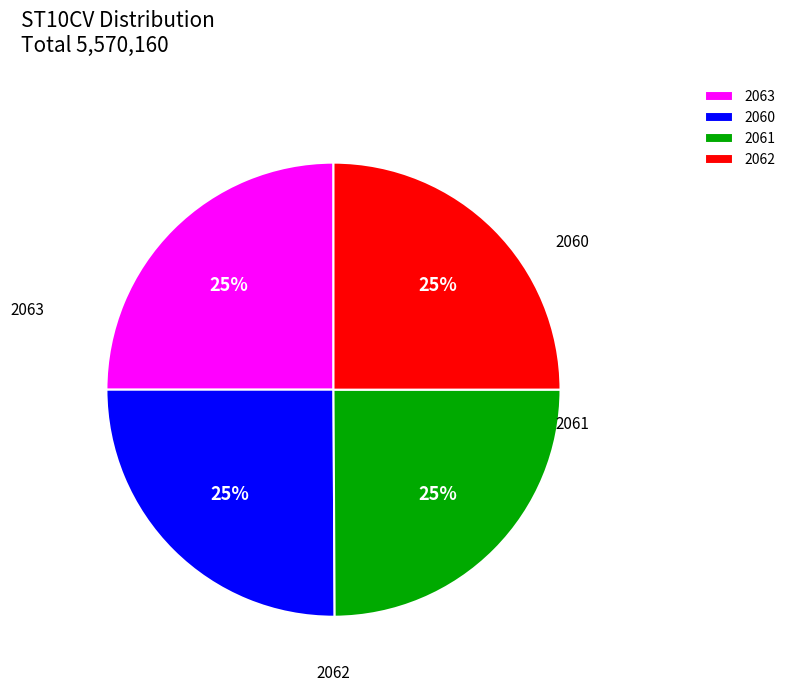

What is the ratio of the value at 2060 to the value at 2061?

1.0